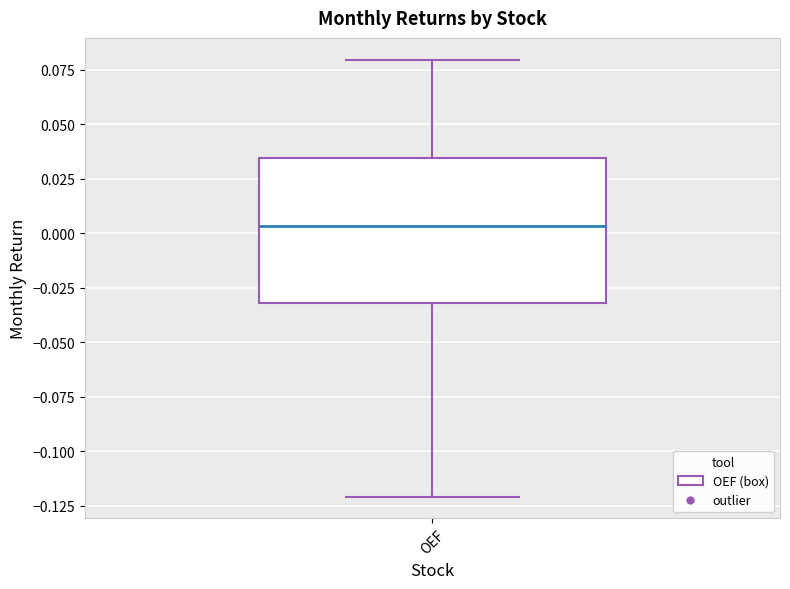

Transcribe this box plot: give where the median line is, the range the box spans, and where the two whiskers end, as read against the y-axis. The values are not printed on the chart, so give them approximately, as read against the axis.

median 0.005, box -0.030 to 0.035, whiskers -0.120 to 0.080